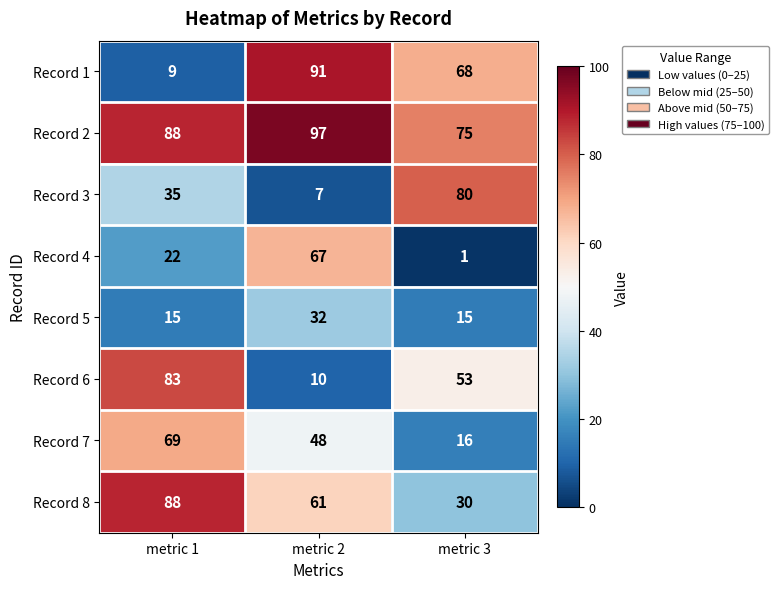

What is the average value of the Record 1 series?

56